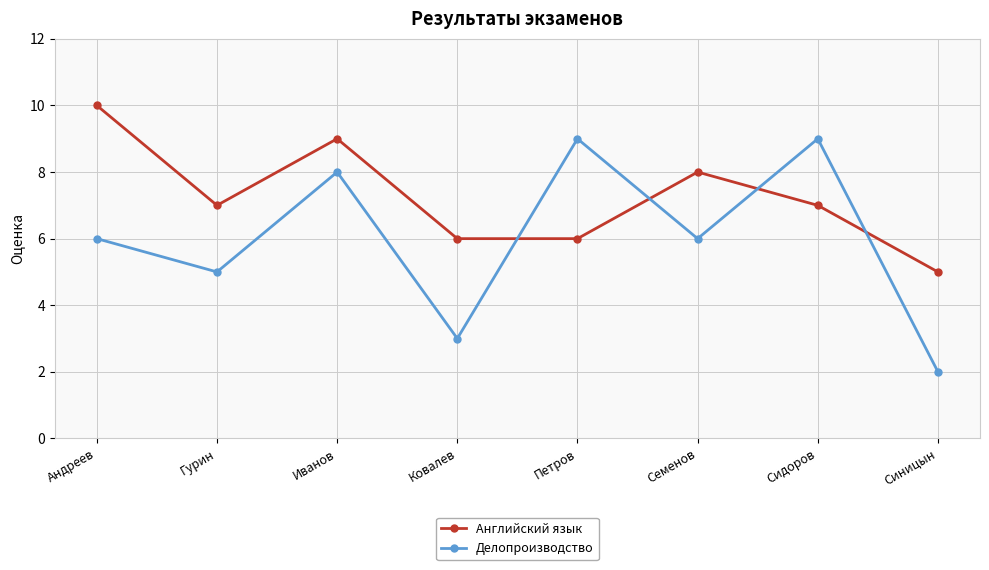

Which series has the largest total across all categories?

Английский язык